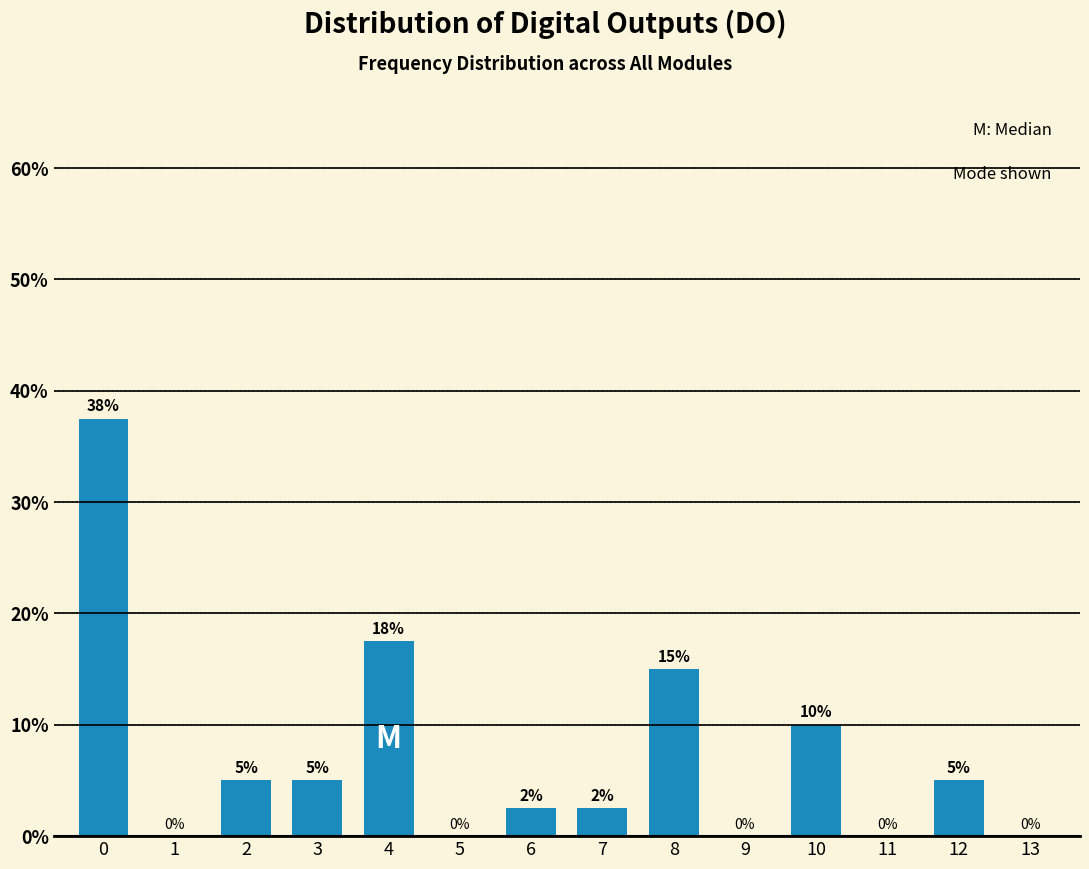

What value does the data have at 6?

2.5